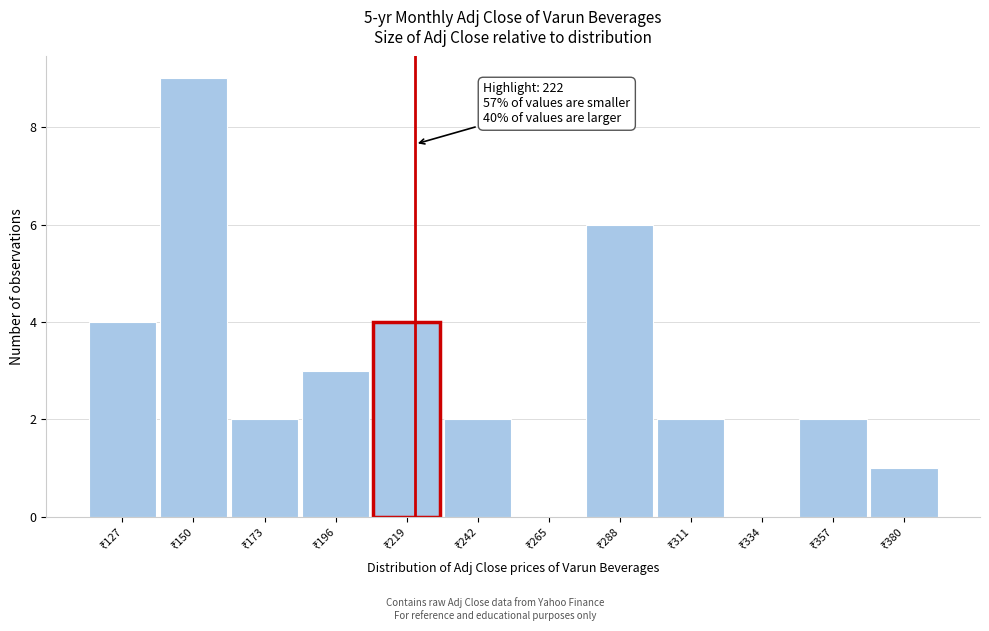

Which range on the x-axis has the tallest bar?

140 to 160